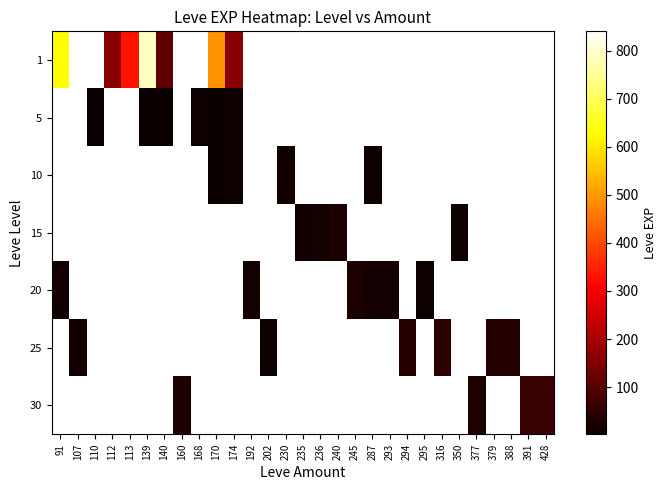

How many positive values does the 20 series have?

6